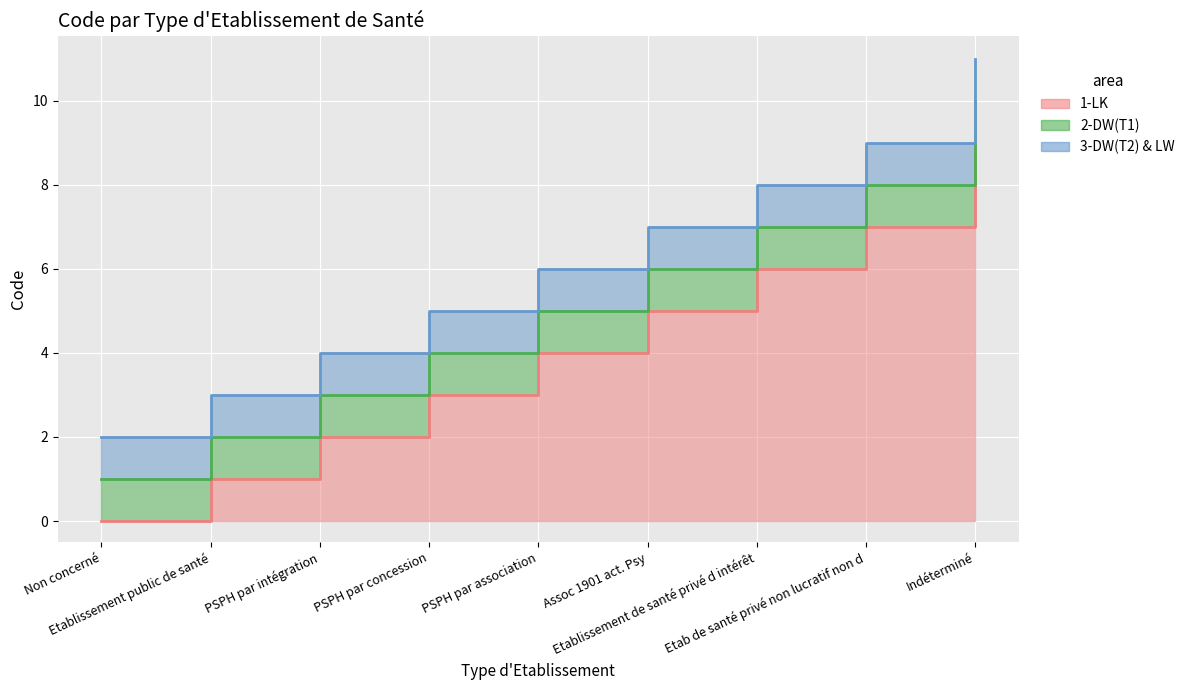

What is the value of the 3rd point from the left?

2